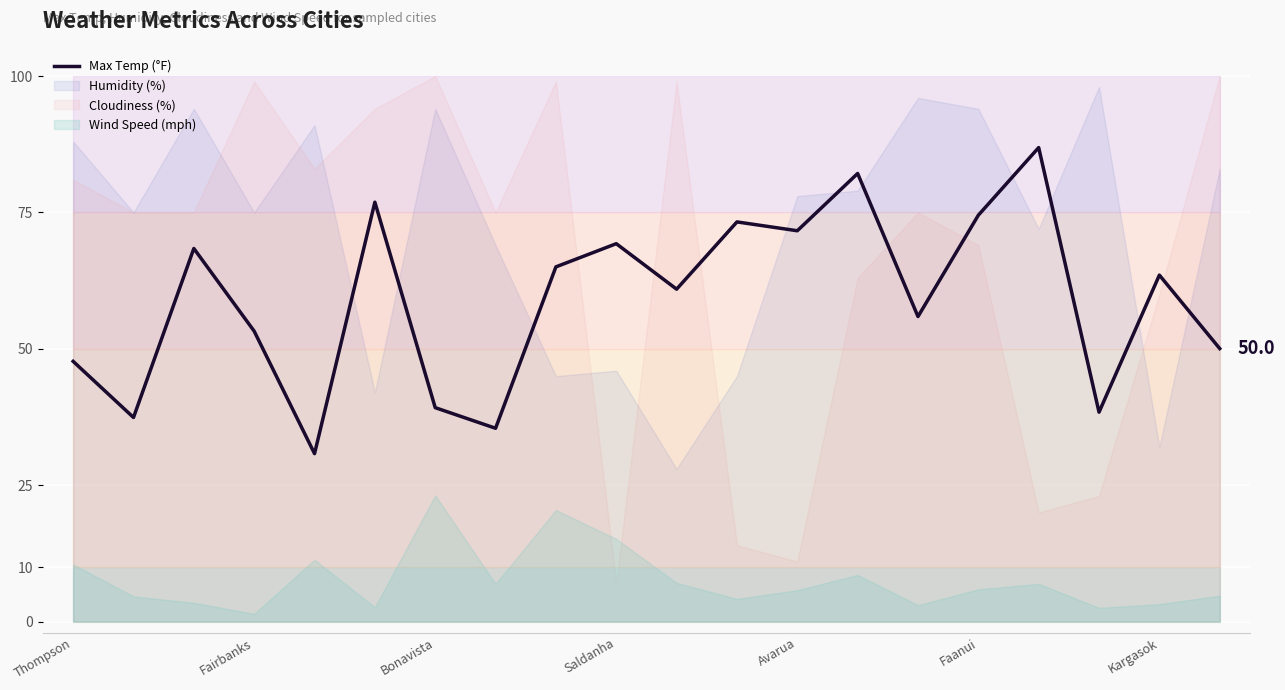

What is the minimum value shown in the chart?

30.8